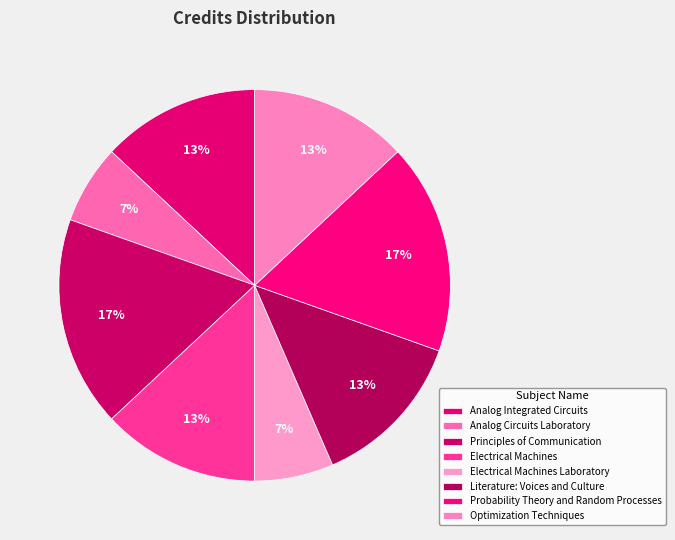

Which slice is the smallest?

Analog Circuits Laboratory